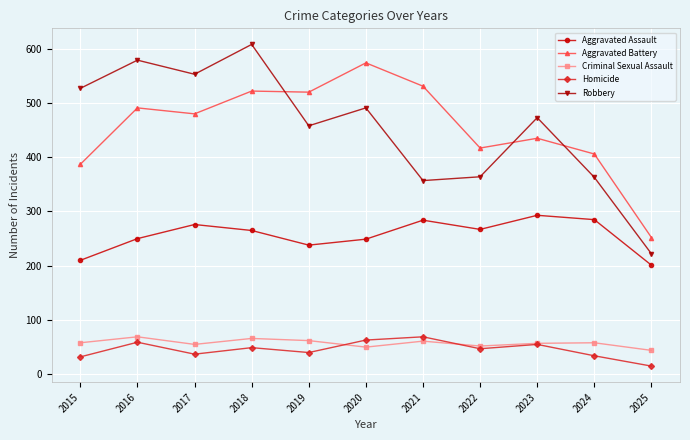

Is the value of Robbery at 2020 greater than the value of Aggravated Assault at 2025?

Yes